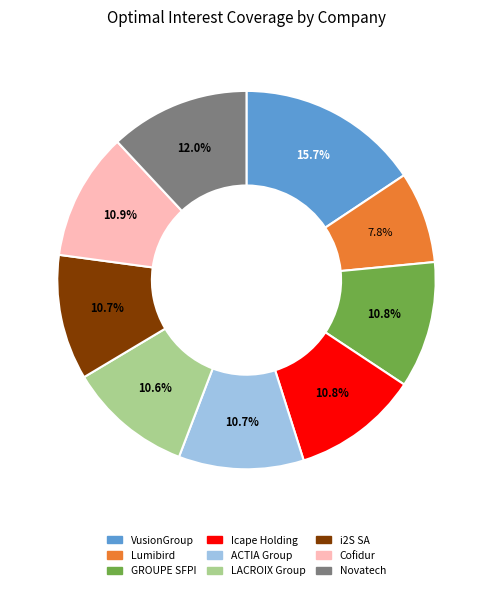

To the nearest percent, what is the difference between the largest and smallest slice percentages?

8%